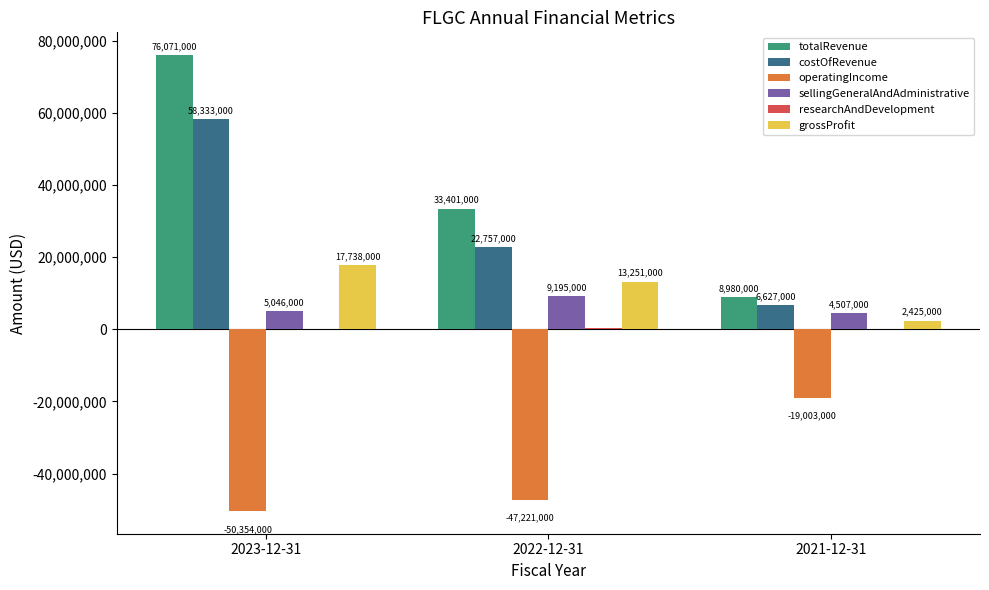

True or false: costOfRevenue has a value of 22757000 at 2022-12-31.

True